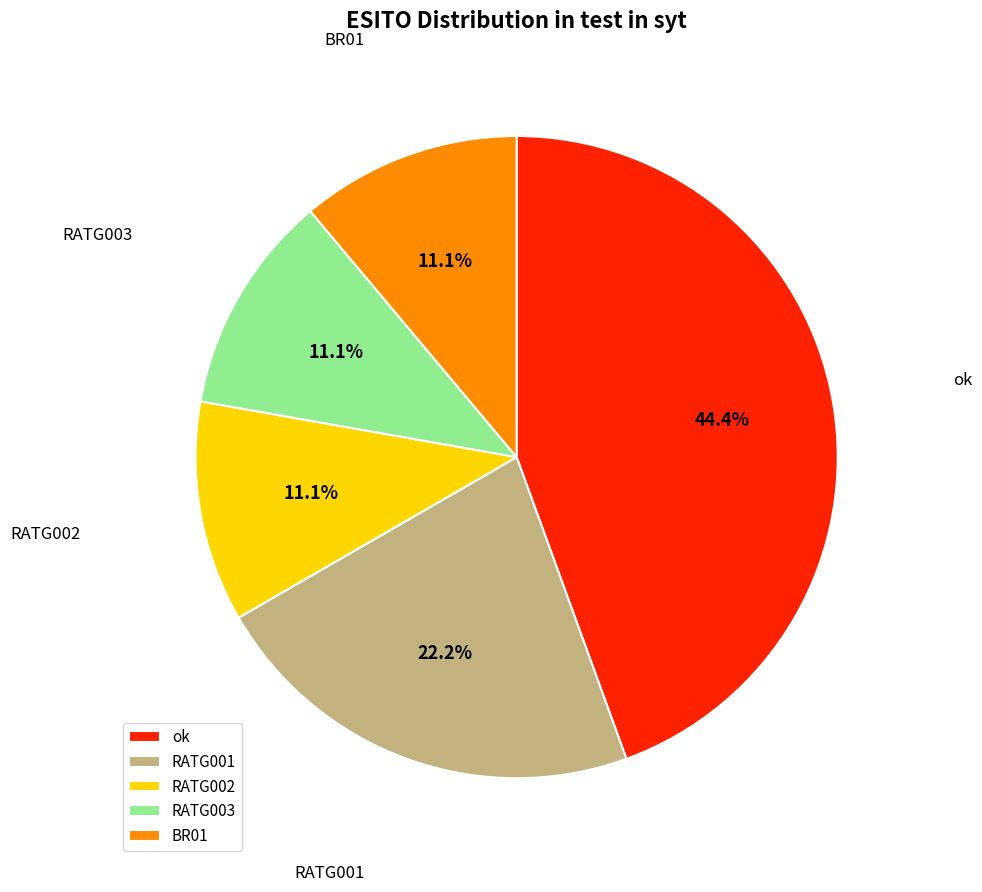

Combined, do ok and RATG003 account for over 50%?

Yes